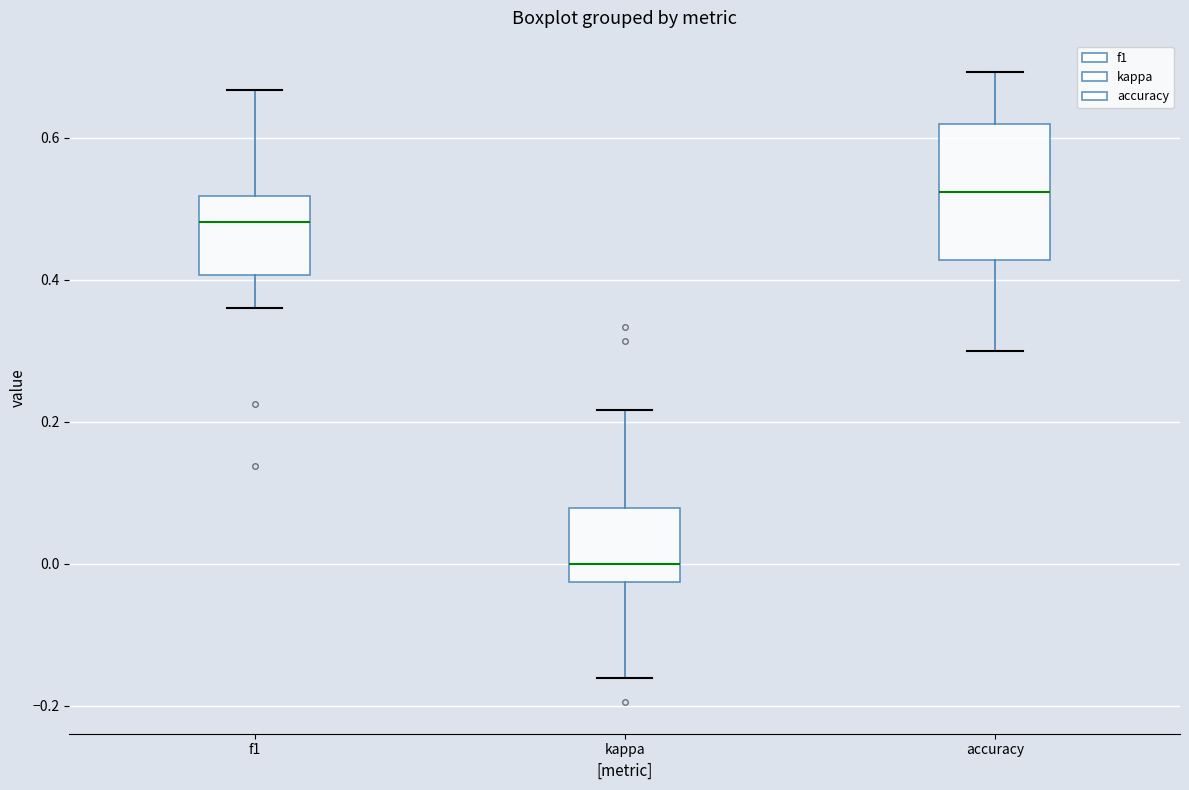

Where does the upper whisker of the box for kappa end on the y-axis? The values are not printed on the chart, so give them approximately, as read against the axis.

0.22